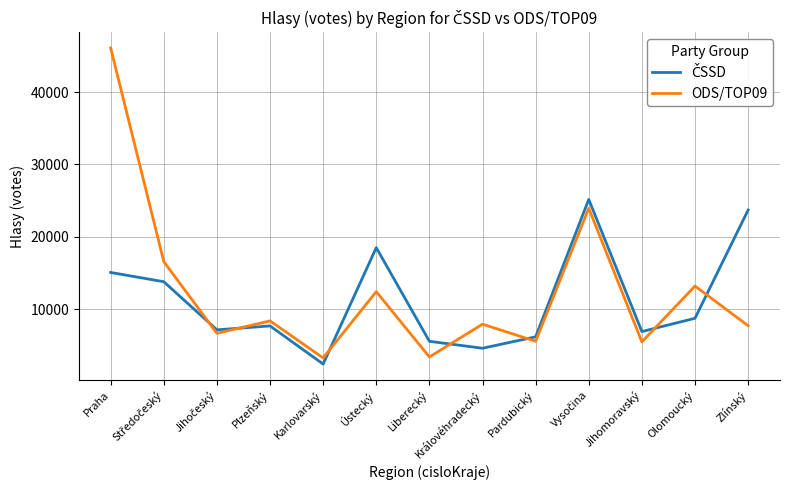

Which category has the highest value in the ODS/TOP09 series?

Praha